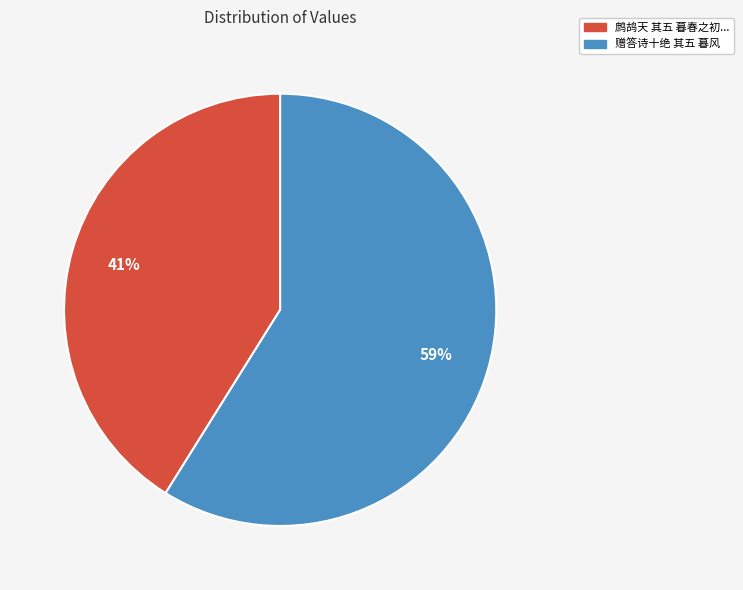

To the nearest percent, what is the average slice percentage?

50%